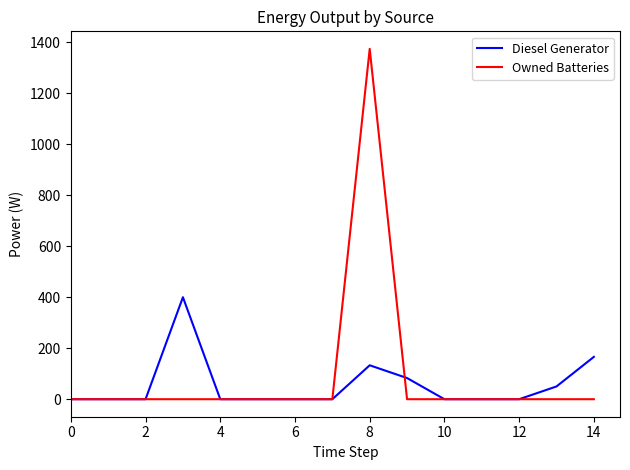

List the series in order of their peak value, highest first.

Owned Batteries, Diesel Generator